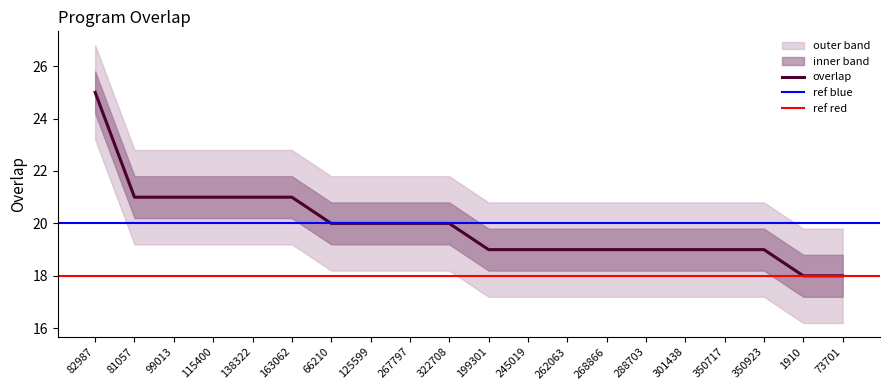

Read the value at 99013.

21